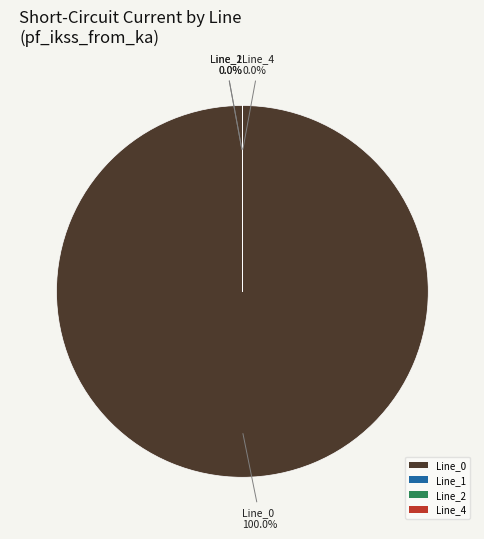

Is Line_0 the majority of the pie?

Yes